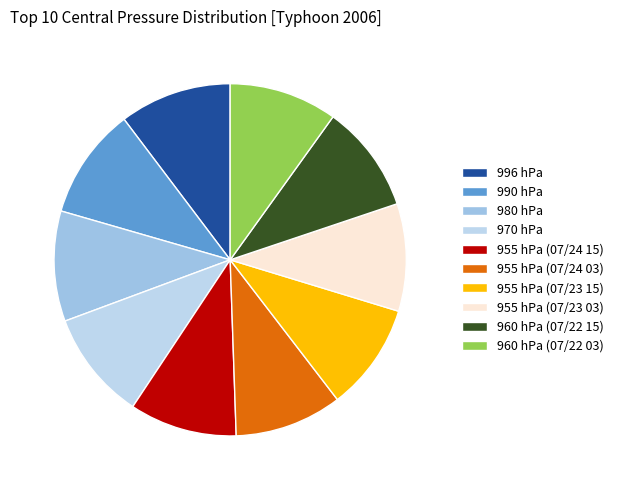

Count the number of slices in the pie.

10